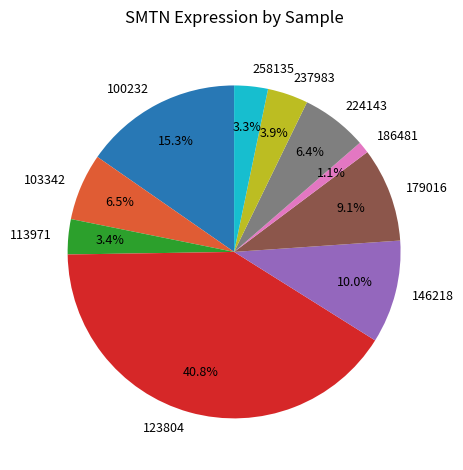

Count the number of slices in the pie.

10